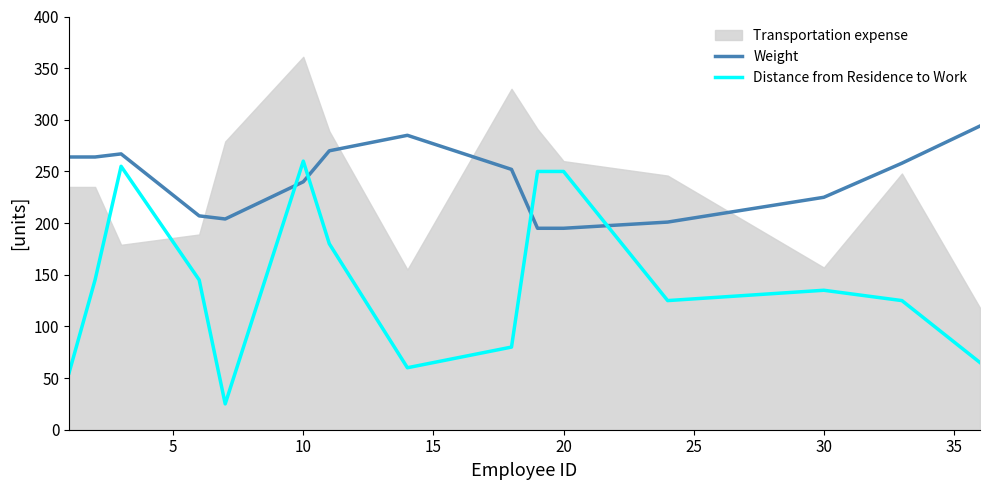

What is the maximum value for Distance from Residence to Work?

260